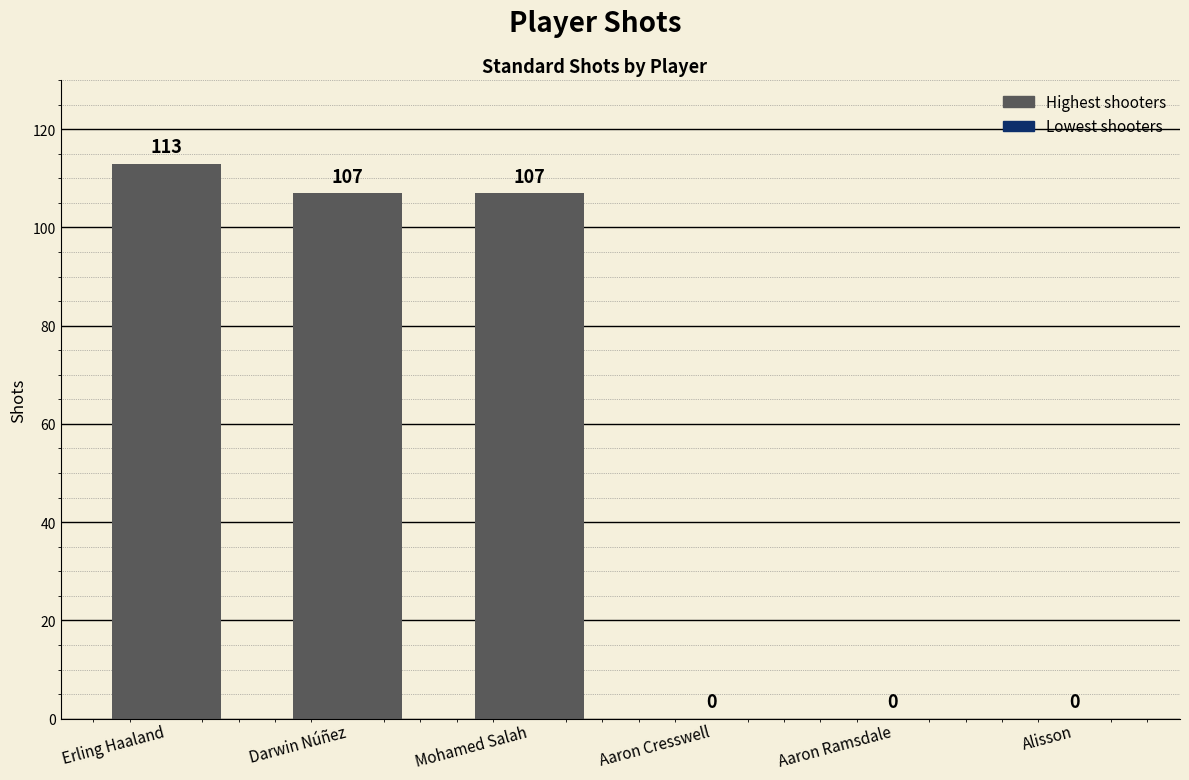

Which category has the highest value across all series?

Erling Haaland